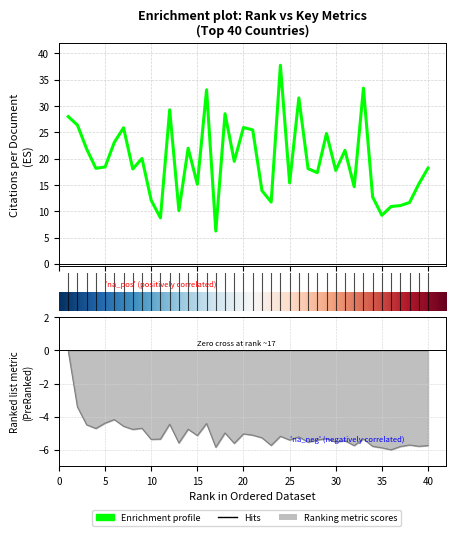

At which label does H index first exceed -5?

1